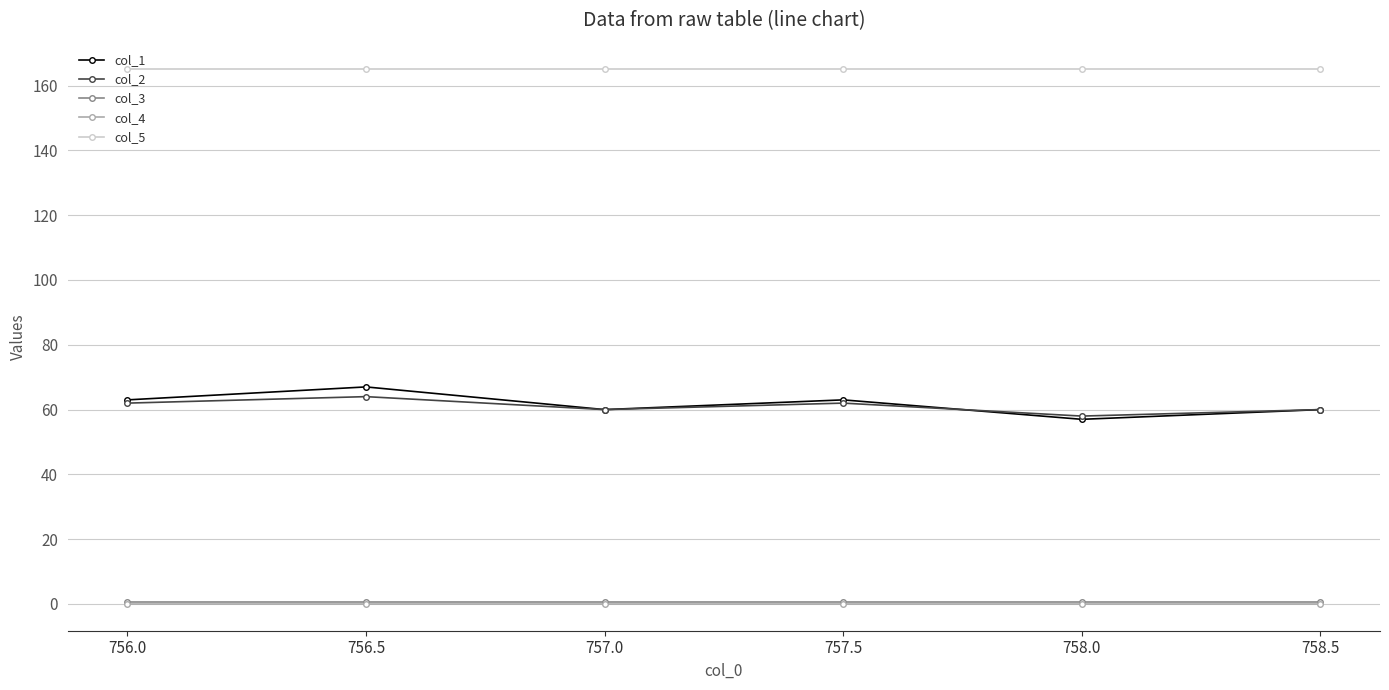

Read the col_3 value at 757.5.

0.5